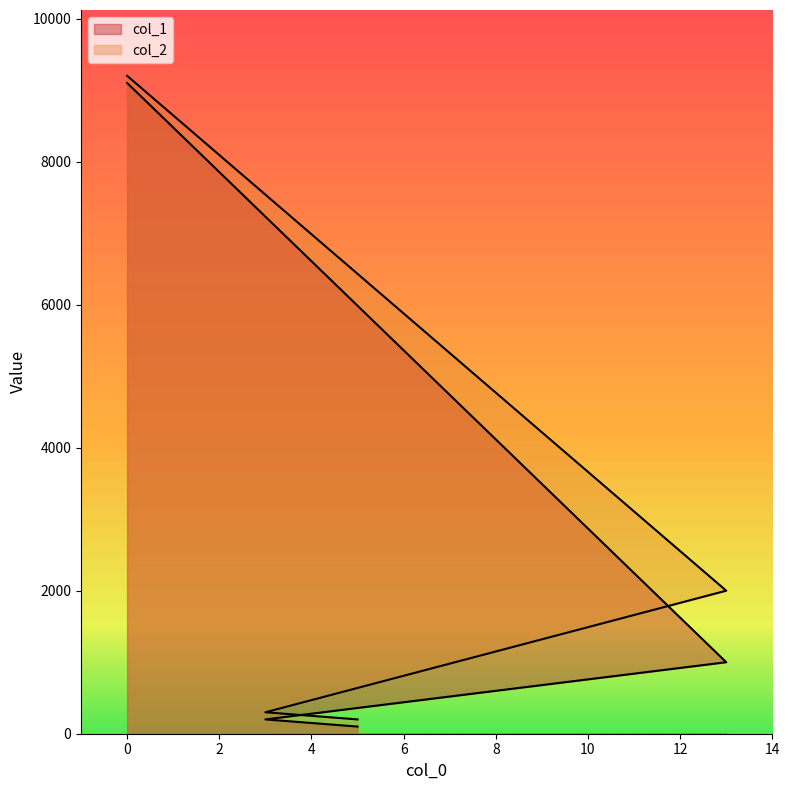

What is the difference between the second highest and minimum values in the col_2 series?

1800